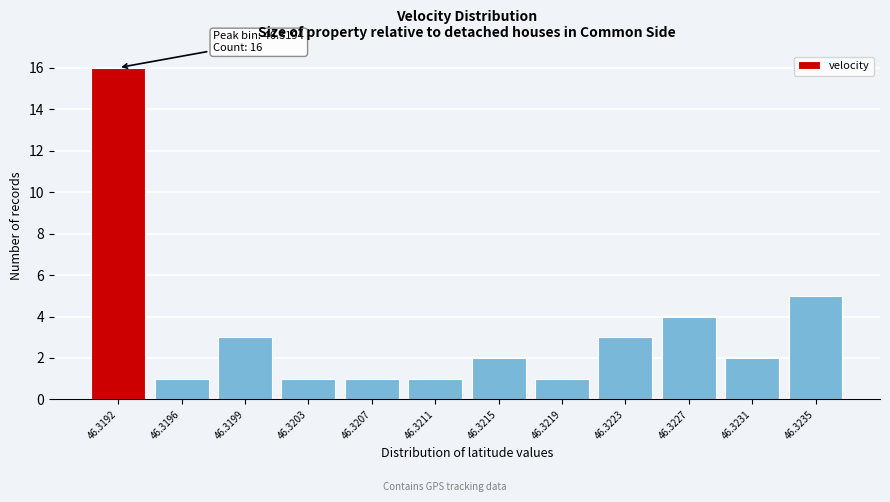

Reading left to right, list all the values displayed in this chart.

46.3192=16	46.3196=1	46.3199=3	46.3203=1	46.3207=1	46.3211=1	46.3215=2	46.3219=1	46.3223=3	46.3227=4	46.3231=2	46.3235=5